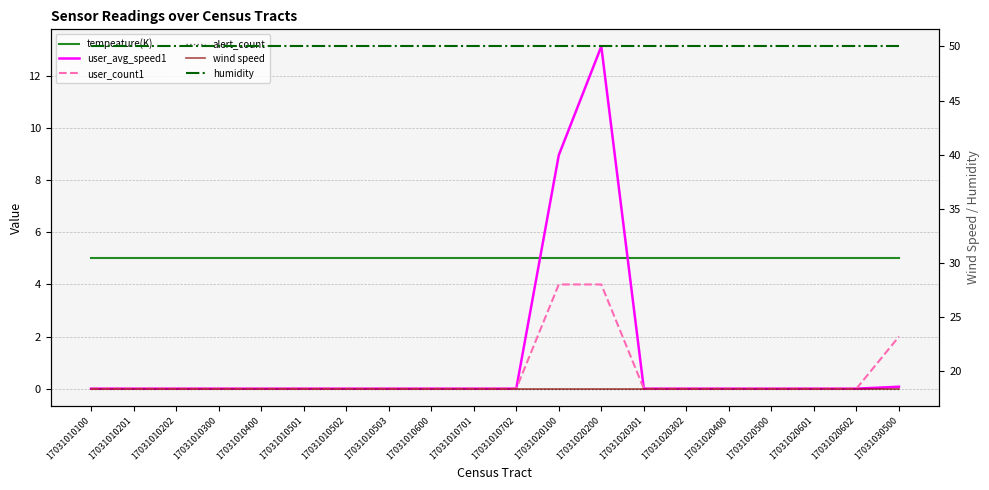

List the labels in order of humidity value, smallest first.

17031010100, 17031010201, 17031010202, 17031010300, 17031010400, 17031010501, 17031010502, 17031010503, 17031010600, 17031010701, 17031010702, 17031020100, 17031020200, 17031020301, 17031020302, 17031020400, 17031020500, 17031020601, 17031020602, 17031030500